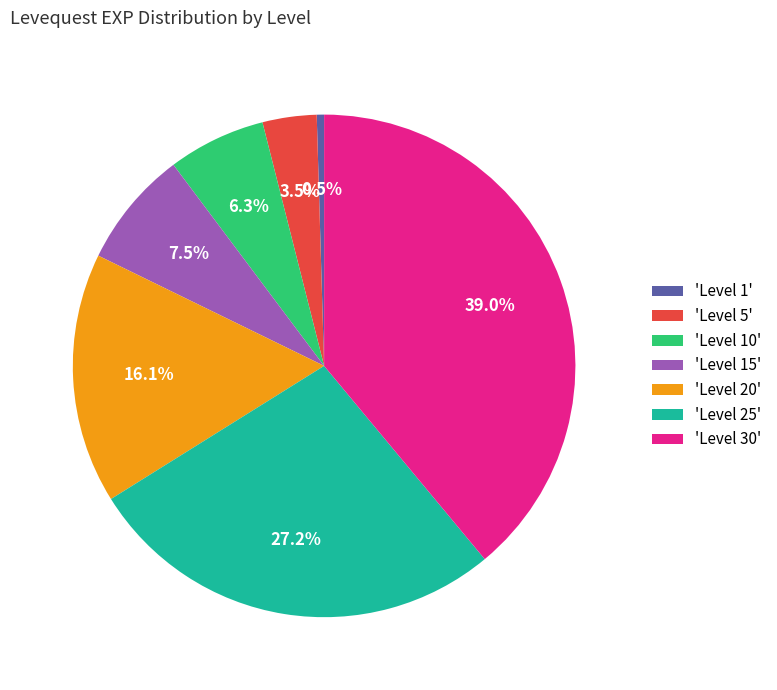

How many segments does this pie chart have?

7